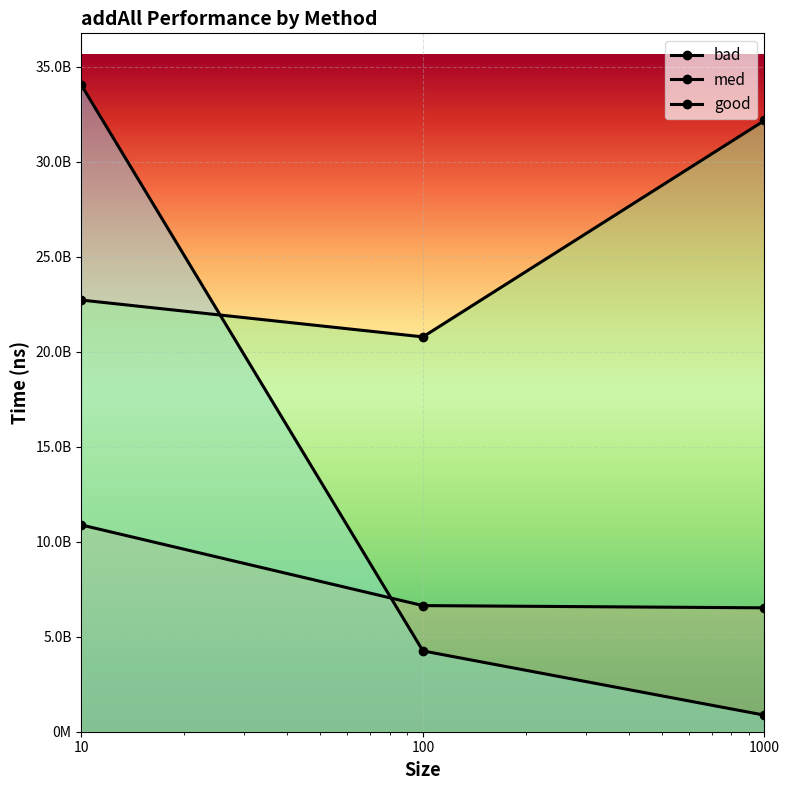

At which category is the sum across all series the highest?

10